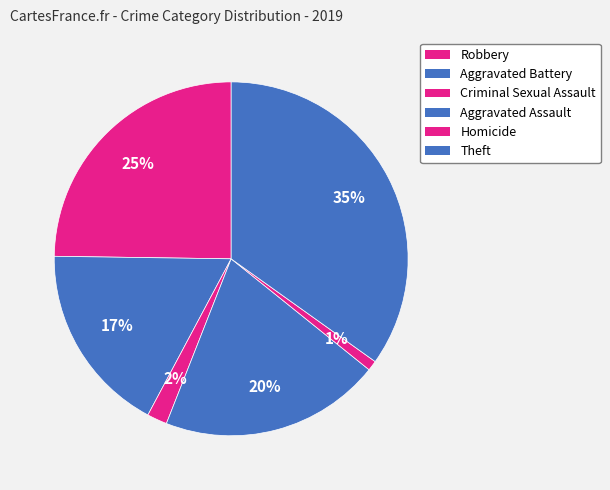

Which slice is the smallest?

Homicide